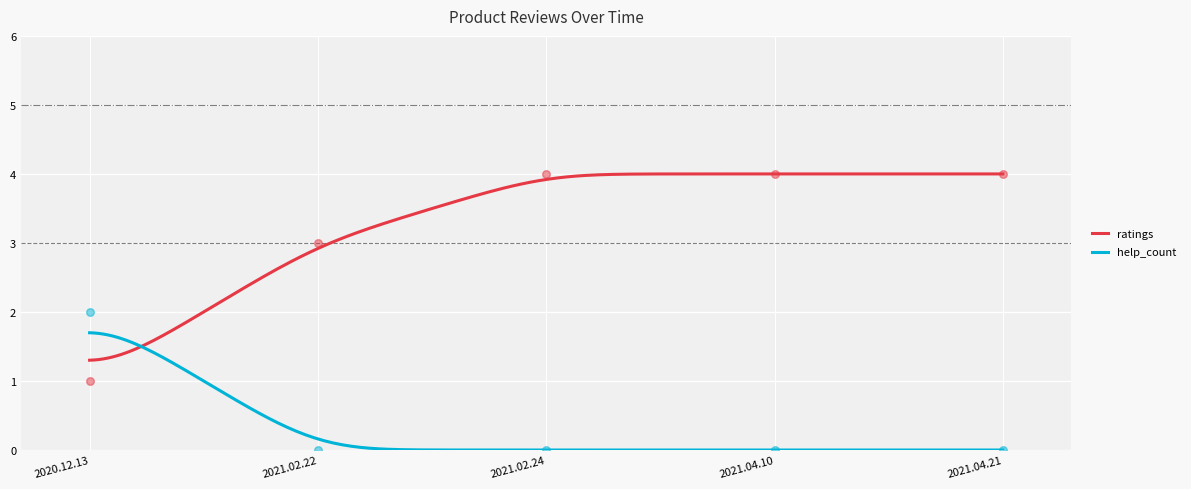

Which series contains the highest Y value?

ratings